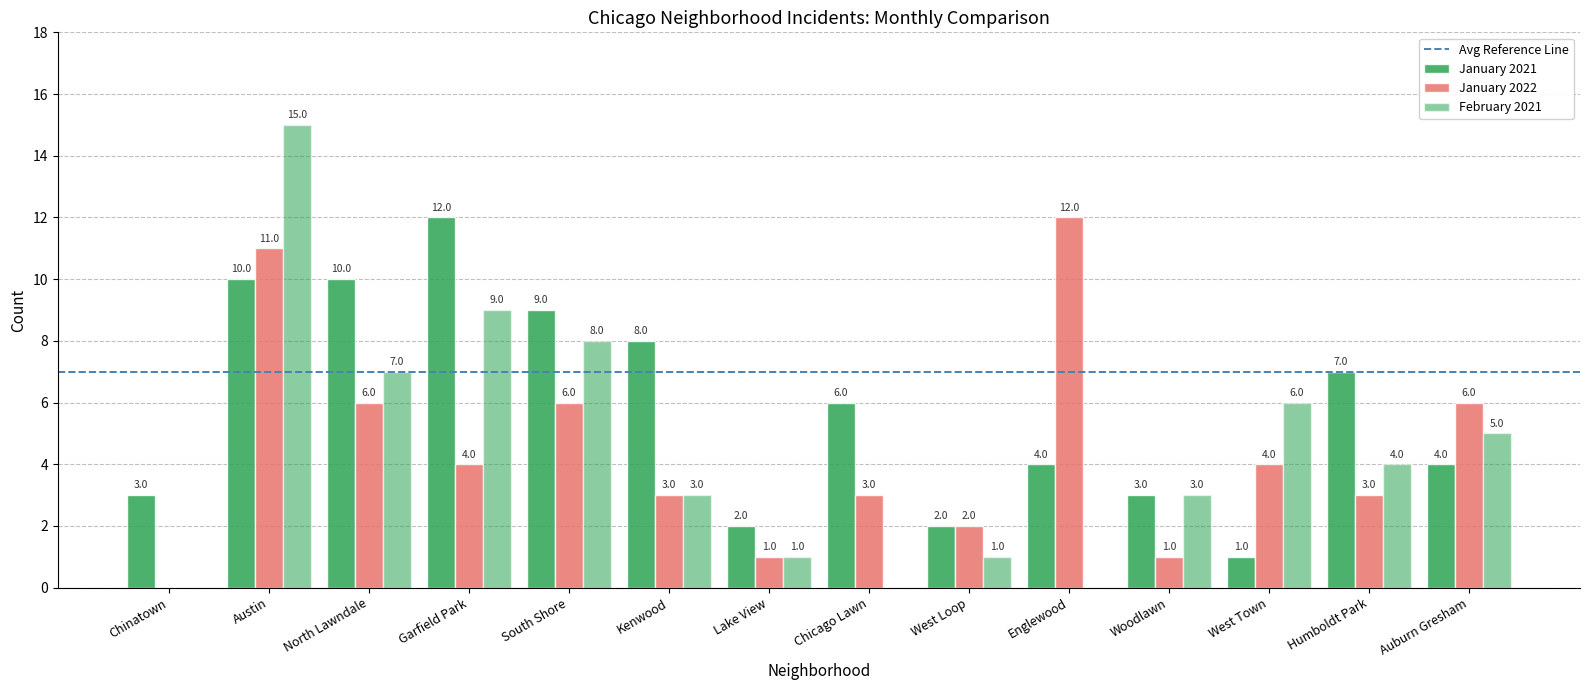

How many groups of bars are there?

14